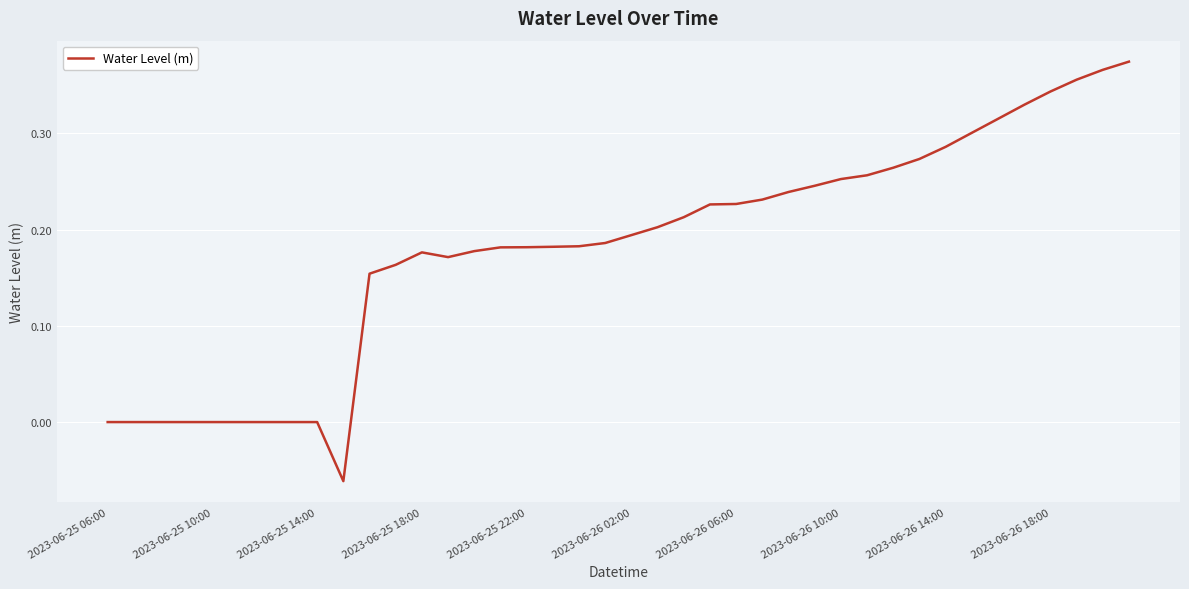

How many lines are shown in the chart?

1